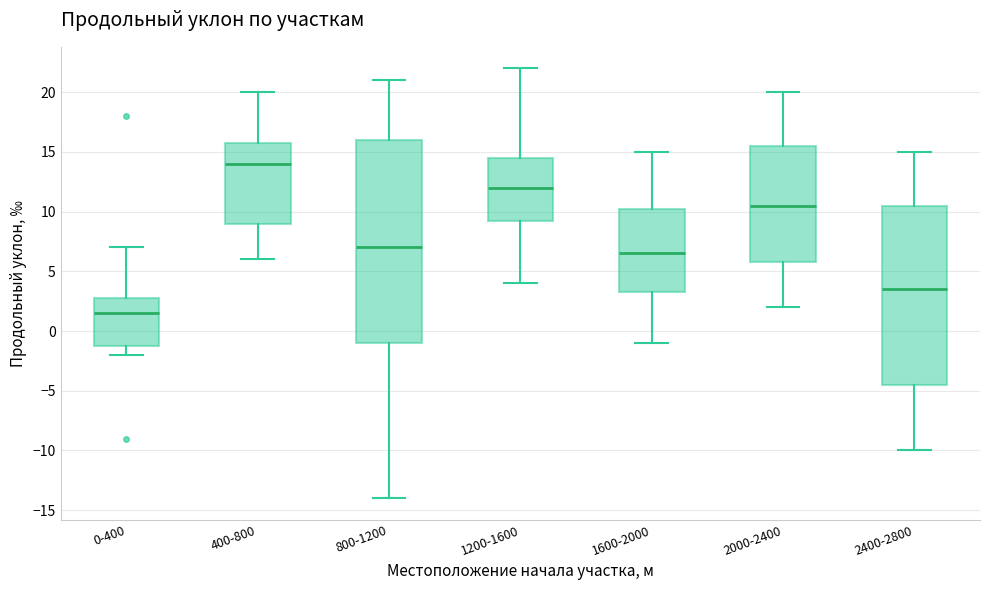

Comparing the boxes themselves (not the whiskers), which one is the tallest?

800-1200